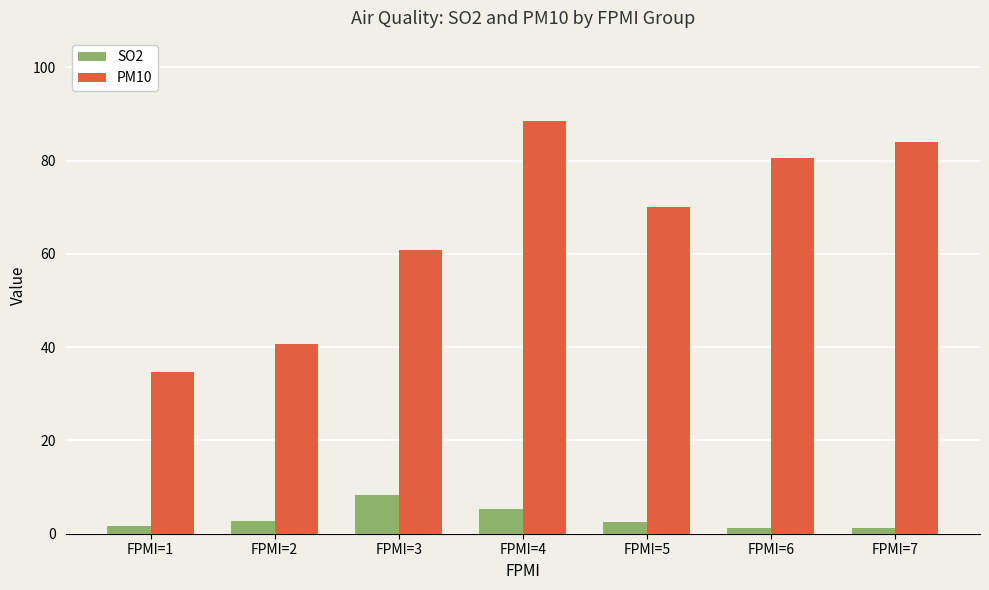

At FPMI=1, list the series in order from largest to smallest.

PM10, SO2